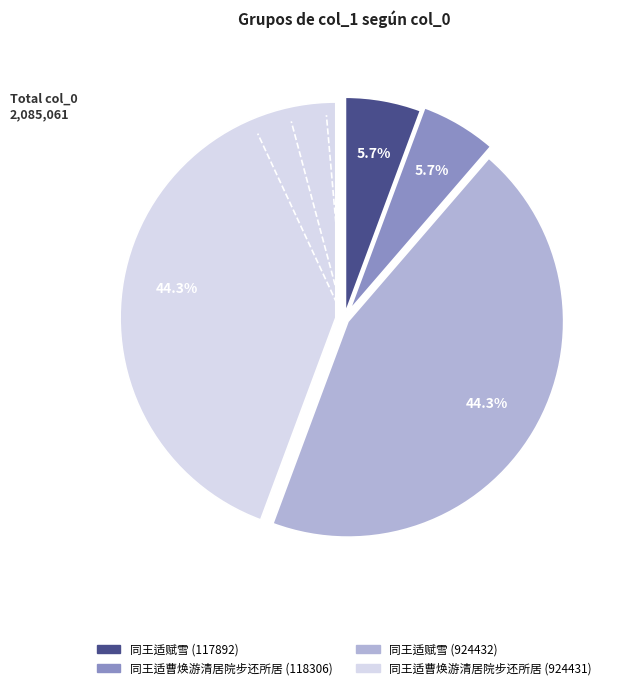

How many segments does this pie chart have?

4